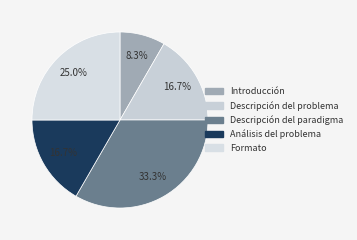

Combined, what portion of the pie is Descripción del paradigma and Introducción?

41.7%